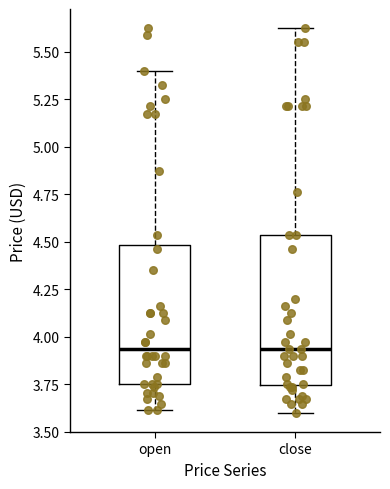

Where is the upper edge of the box for open on the y-axis? The values are not printed on the chart, so give them approximately, as read against the axis.

4.50